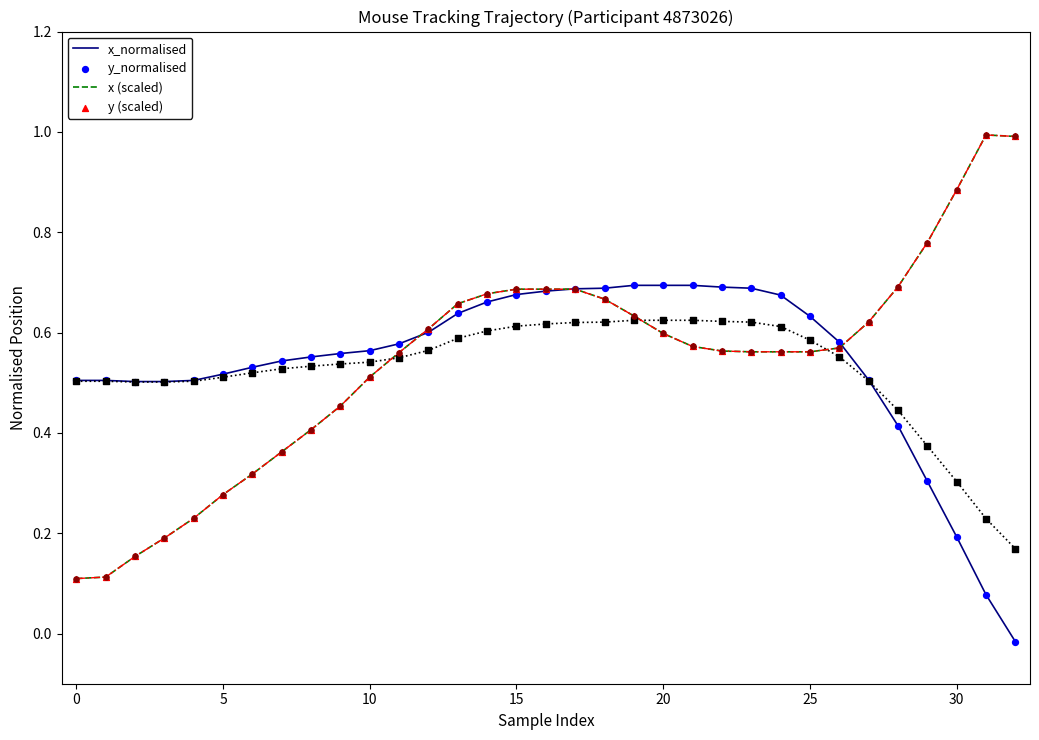

What is the greatest value displayed?

1.0